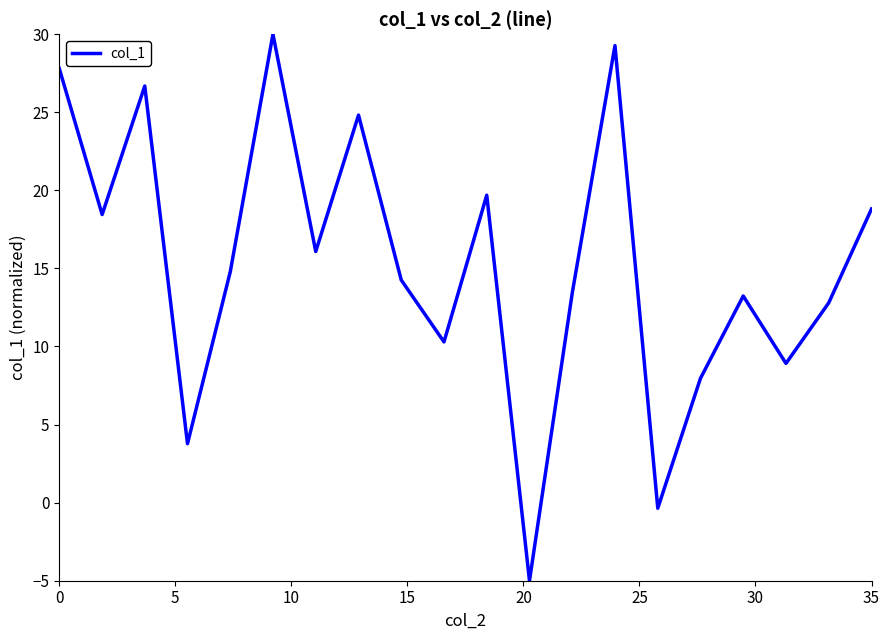

What is the maximum value shown in the chart?

30.0